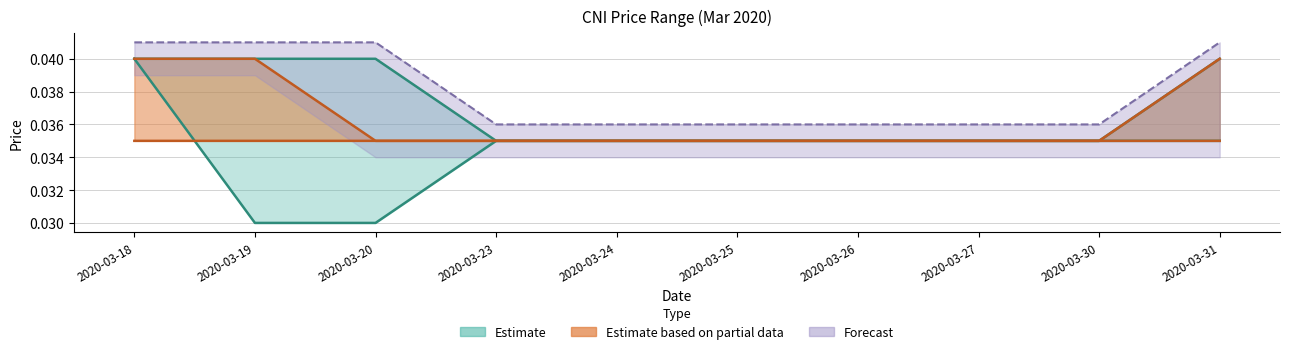

Between 2020-03-23 and 2020-03-24, which is larger?

2020-03-23